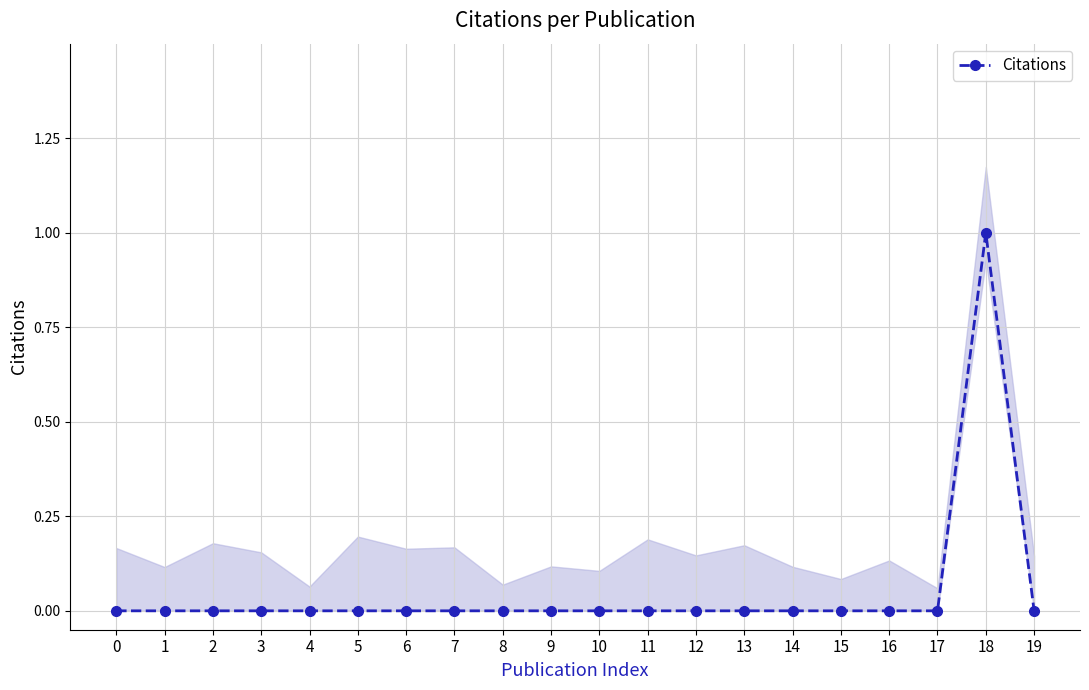

True or false: the data shows 0 at 2.

False